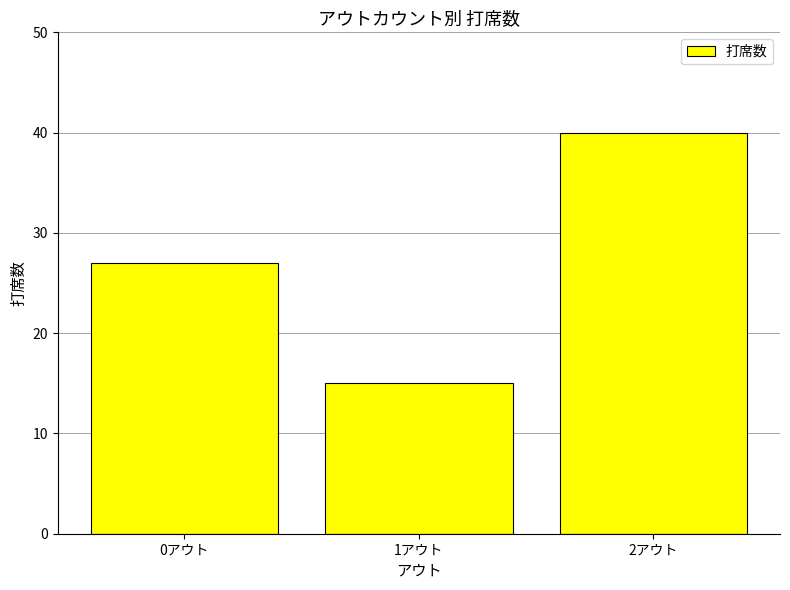

Reading left to right, extract all data points from this chart.

27	15	40